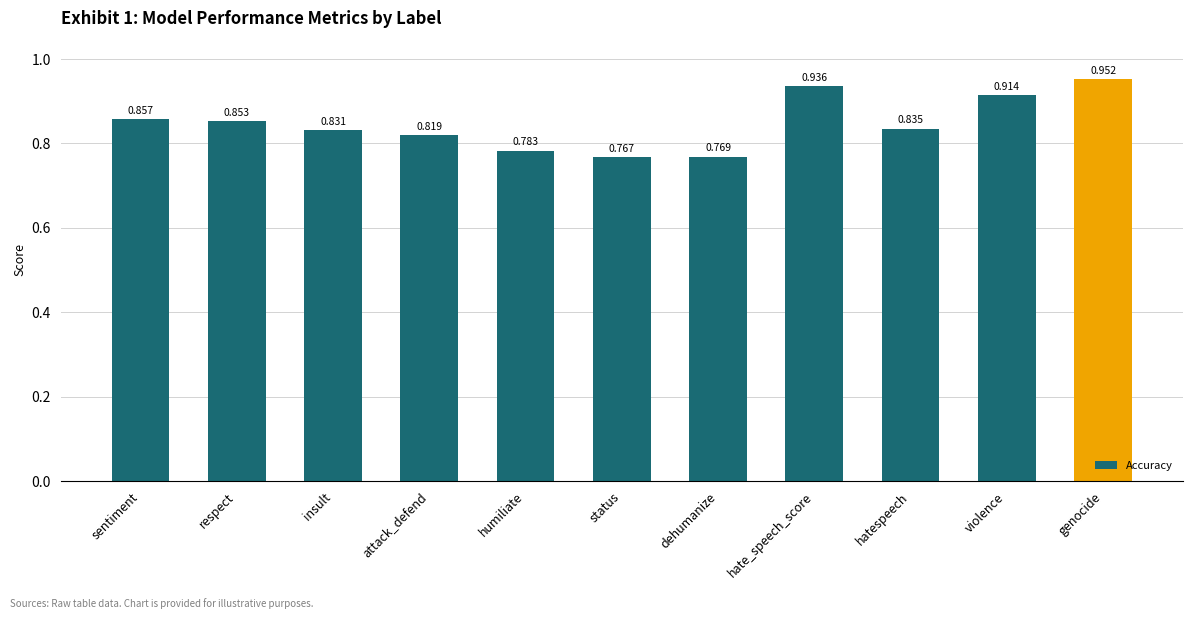

Rank the categories by value from highest to lowest.

genocide, hate_speech_score, violence, sentiment, respect, hatespeech, insult, attack_defend, humiliate, dehumanize, status